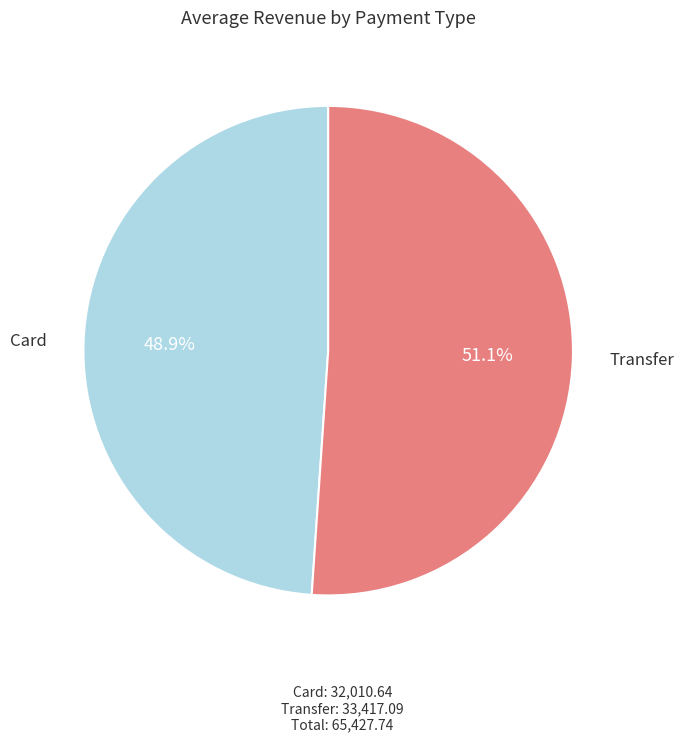

Is there any slice that represents more than half of the pie?

Yes